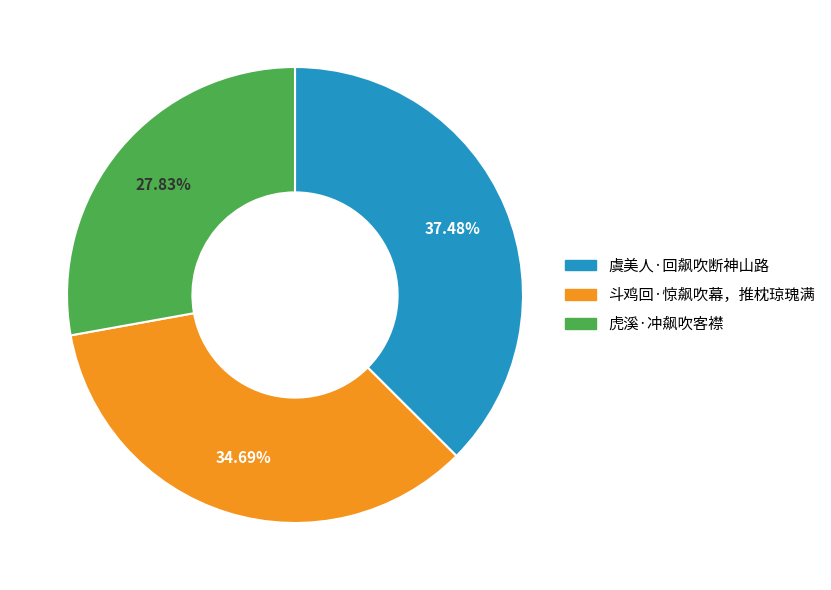

Which slice is the largest?

虞美人·回飙吹断神山路